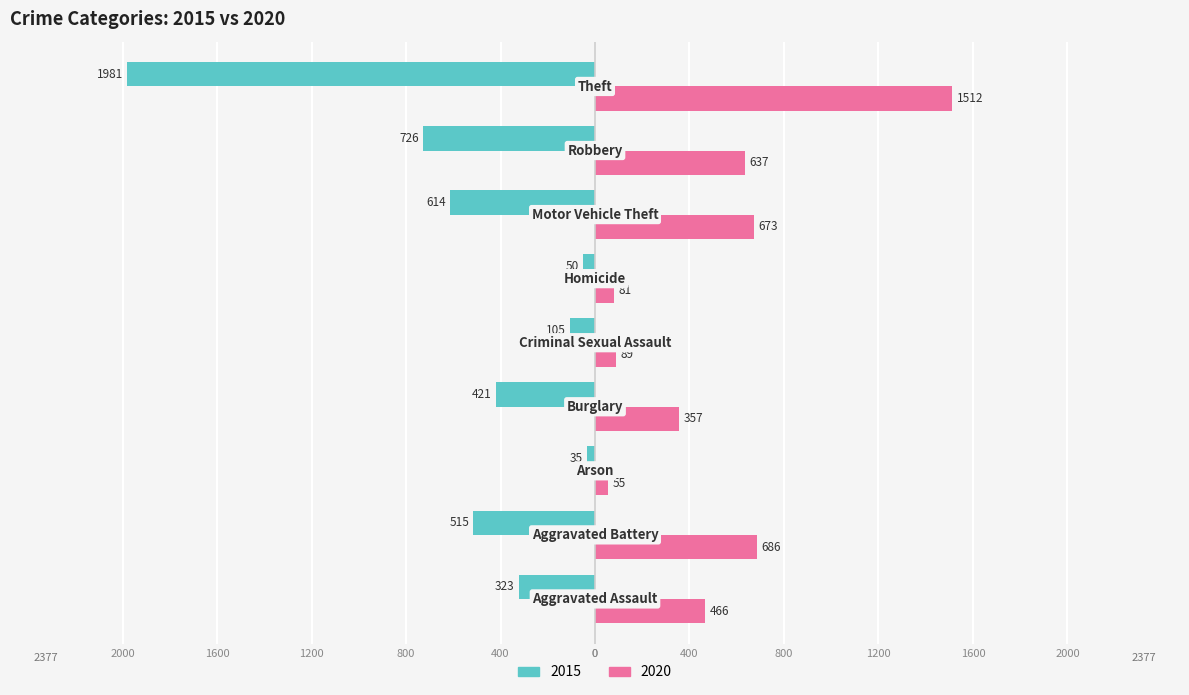

What are all the series names shown in the legend?

2015, 2020